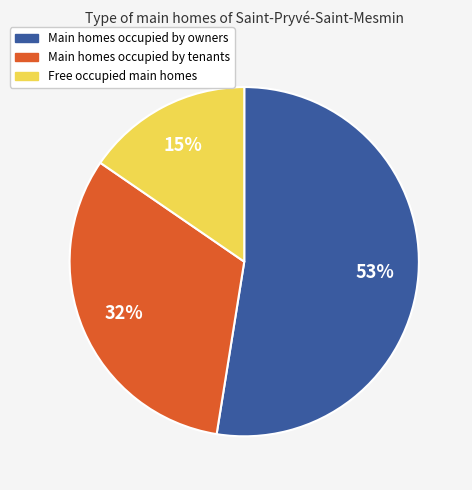

To the nearest percent, what is the average slice percentage?

33%